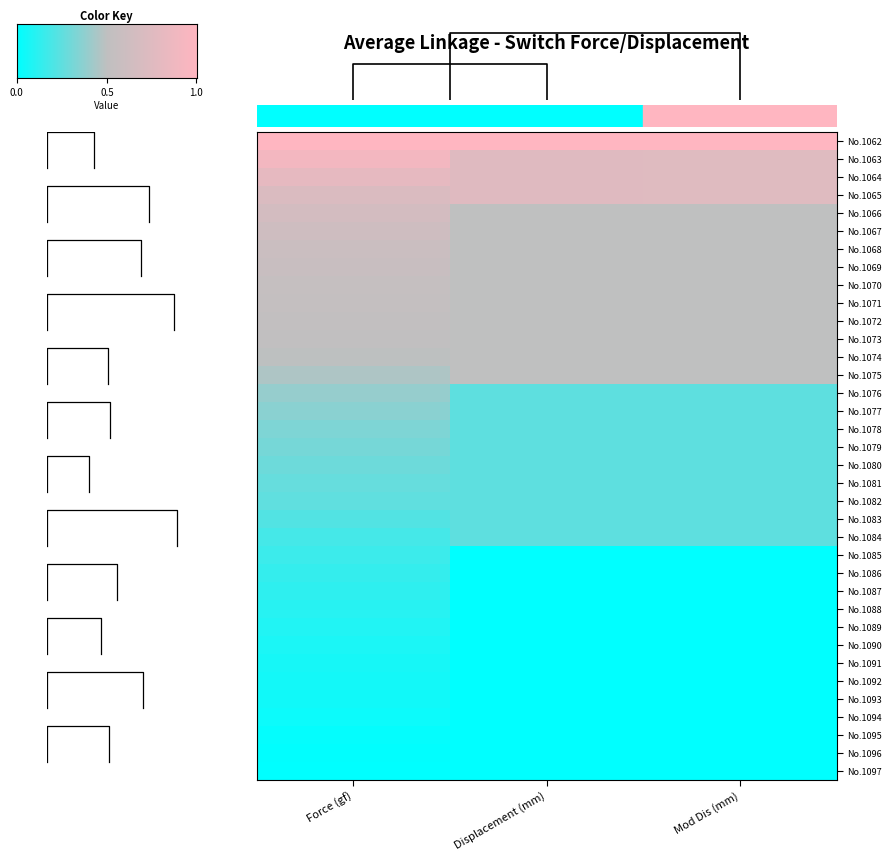

Which category has the lowest value across all series?

Displacement (mm)